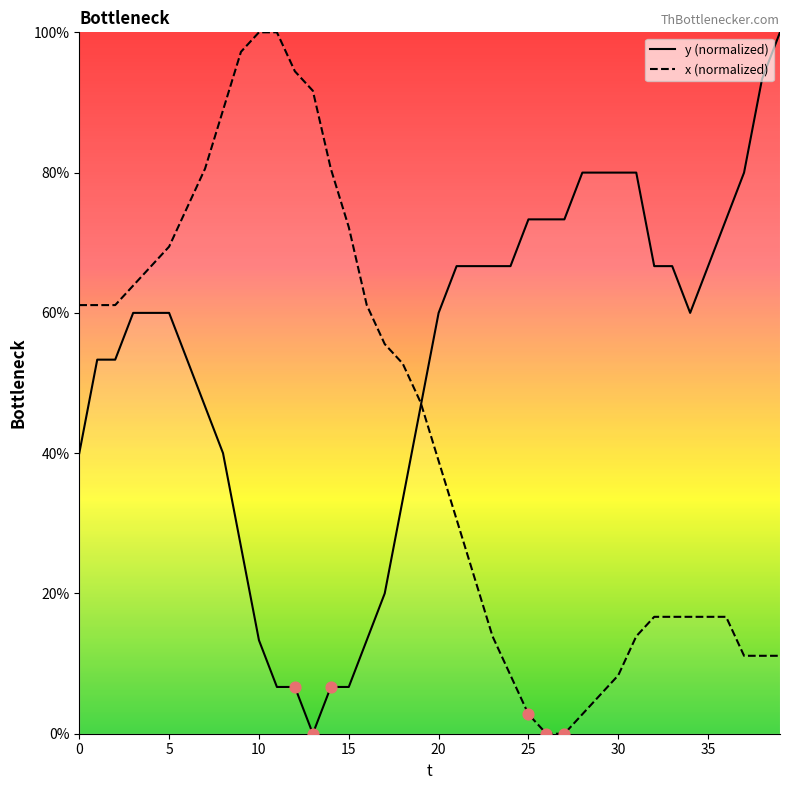

What is the total value across all series at 26?

73.3